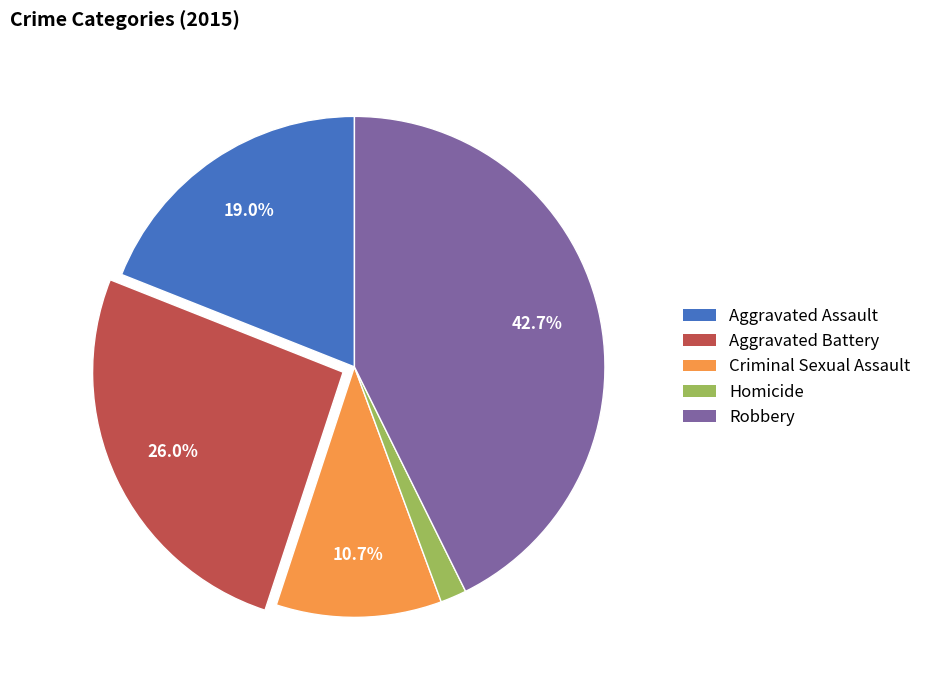

What percentage do Robbery and Aggravated Battery together represent?

68.6%